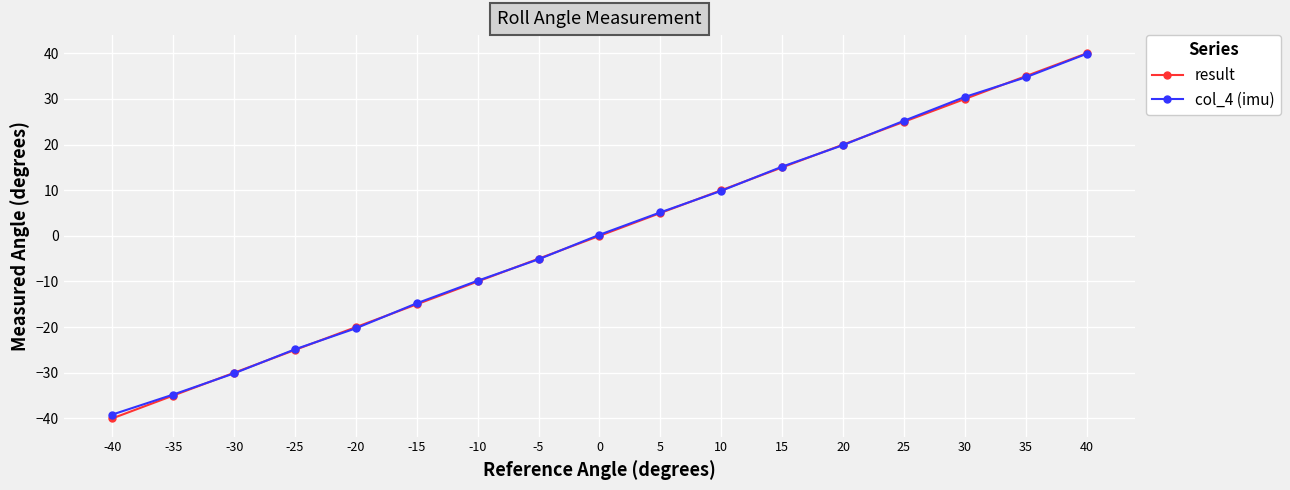

How many data points does each series have?

17